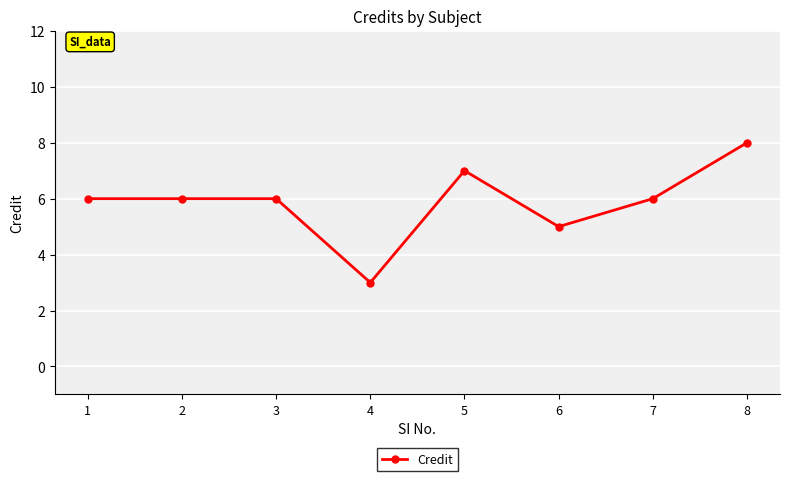

What value does the data have at 3?

6